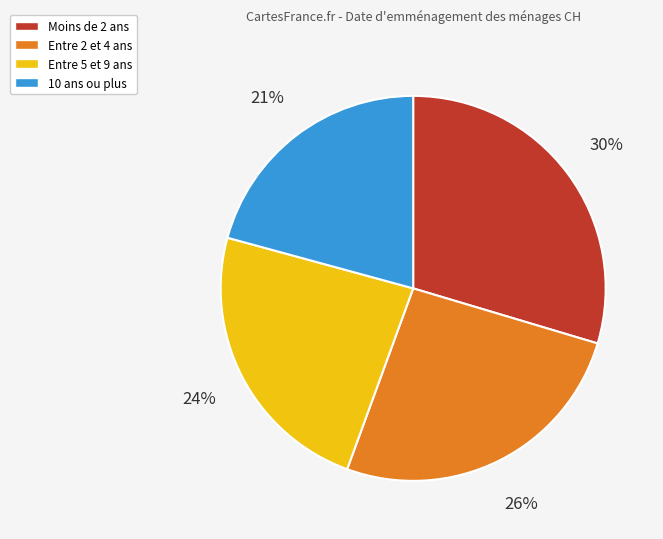

How many segments does this pie chart have?

4